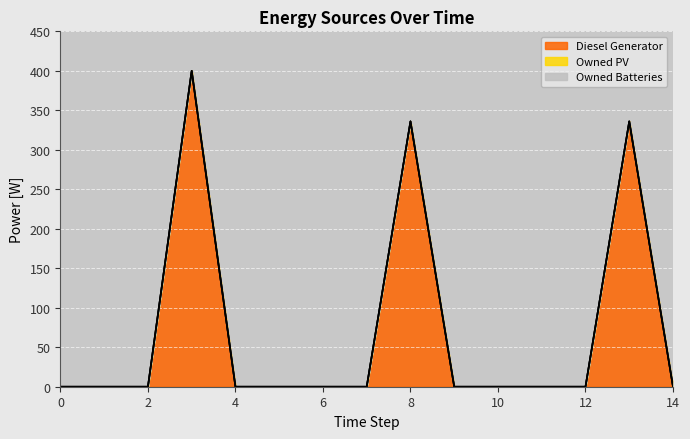

True or false: Owned PV and Owned Batteries intersect in this chart.

False